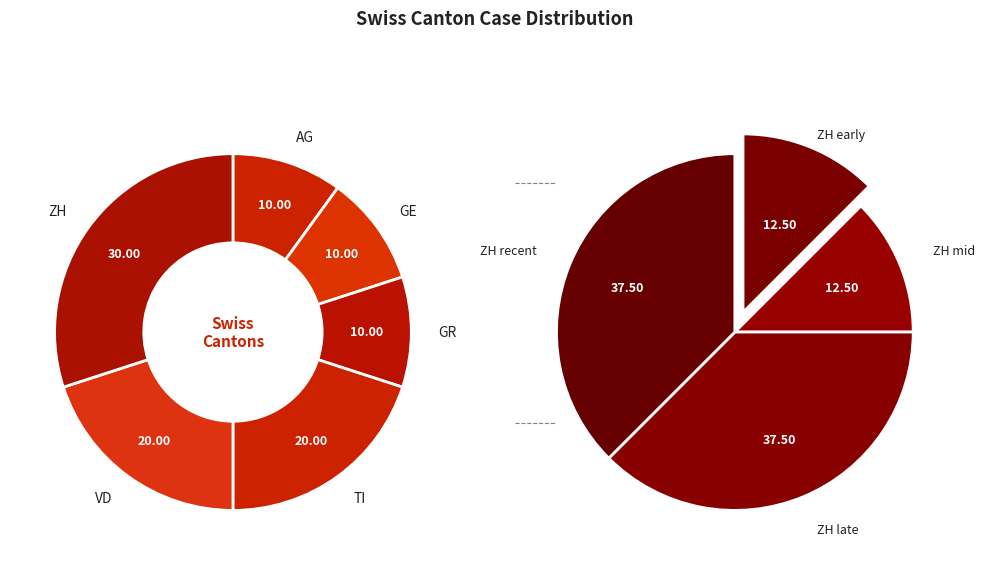

What is the smallest slice in the pie chart?

GE